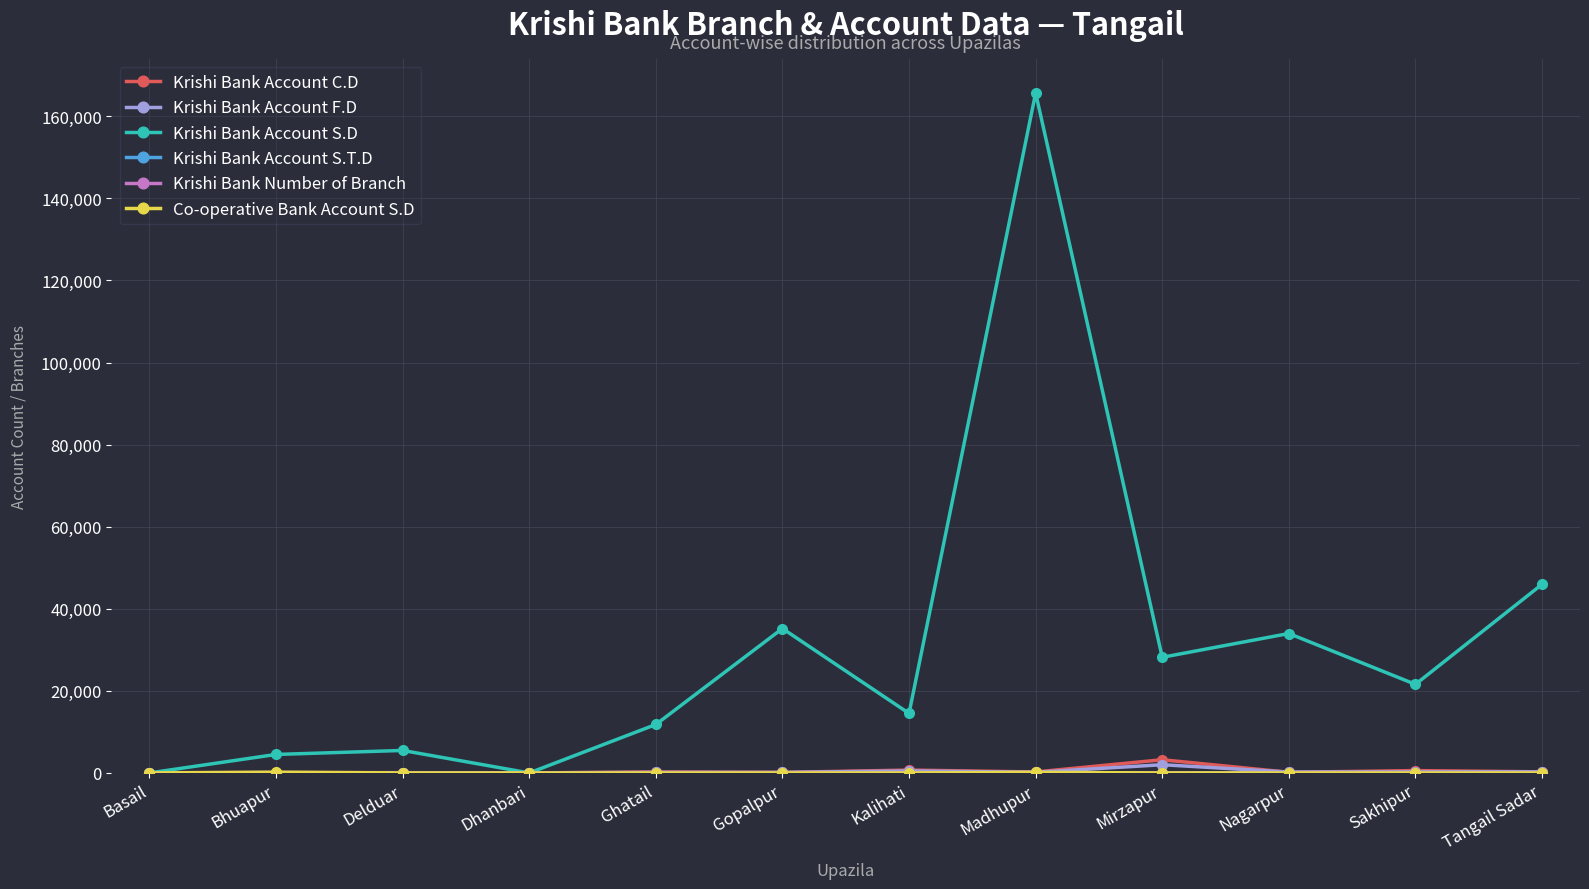

The value of Krishi Bank Account S.D at Tangail Sadar is 45965. True or false?

True